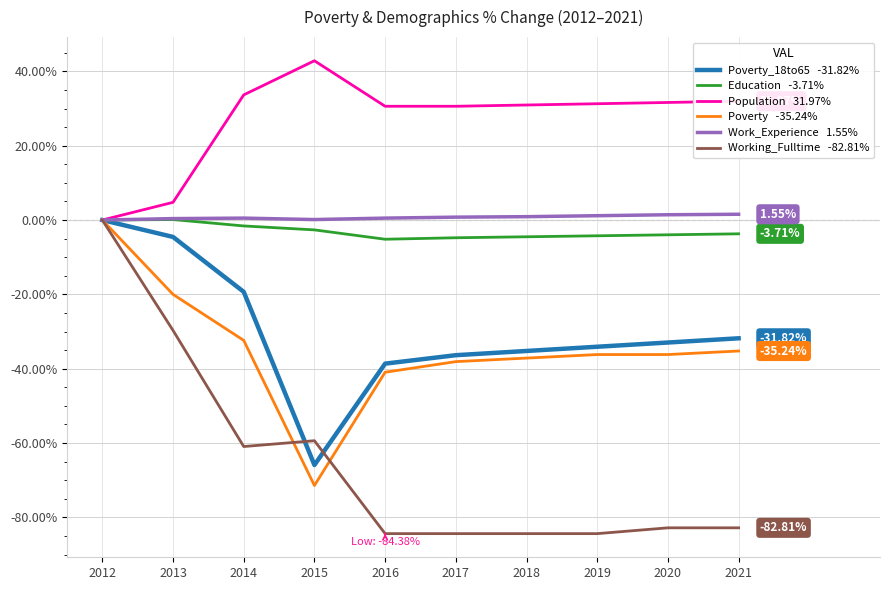

At which category is the sum across all series the highest?

2012